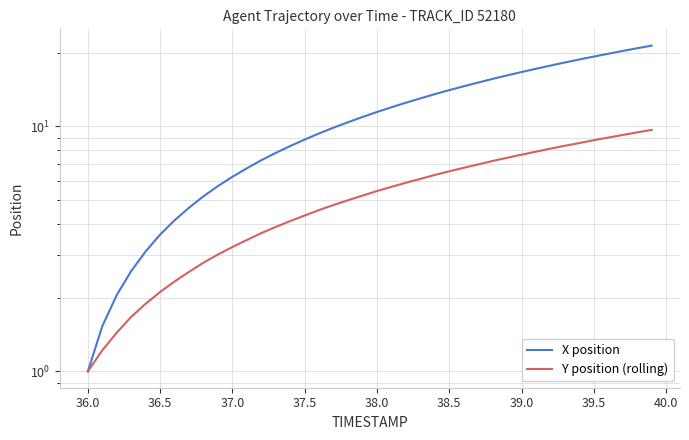

What is the maximum value for Y position (rolling)?

9.7